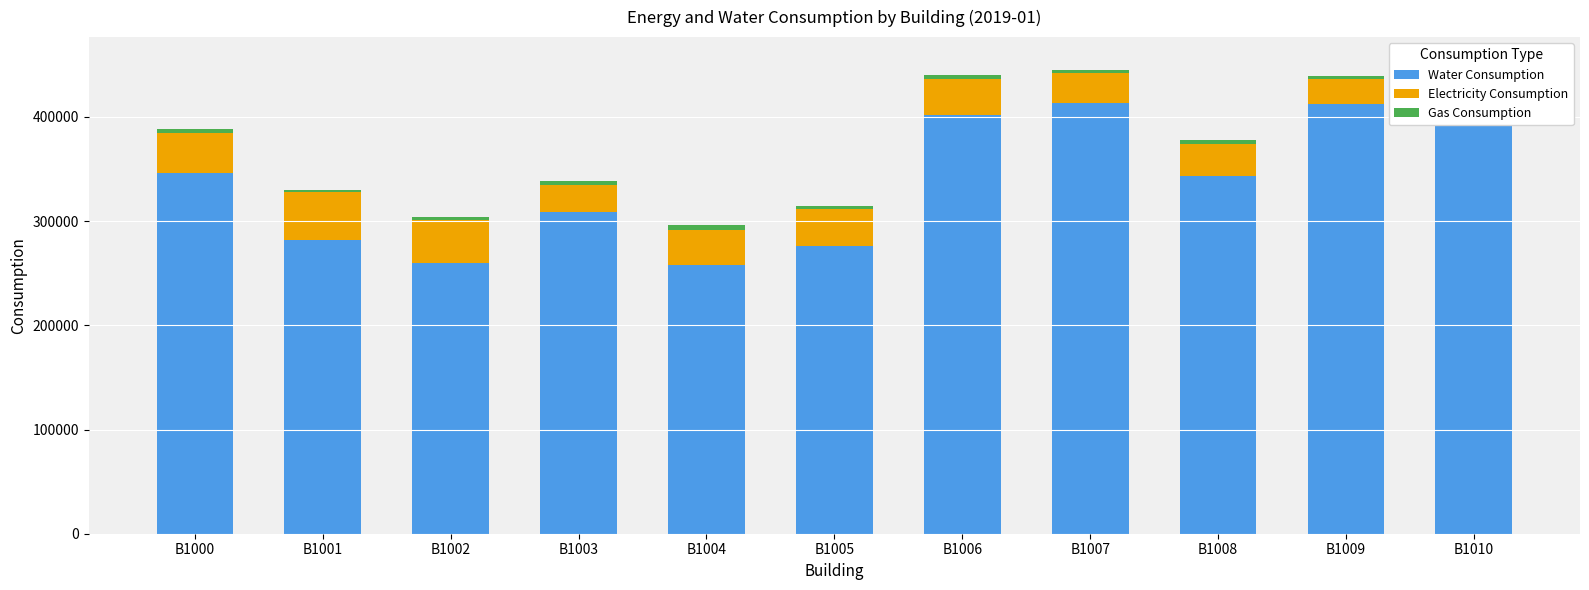

At which category is the sum across all series the highest?

B1010